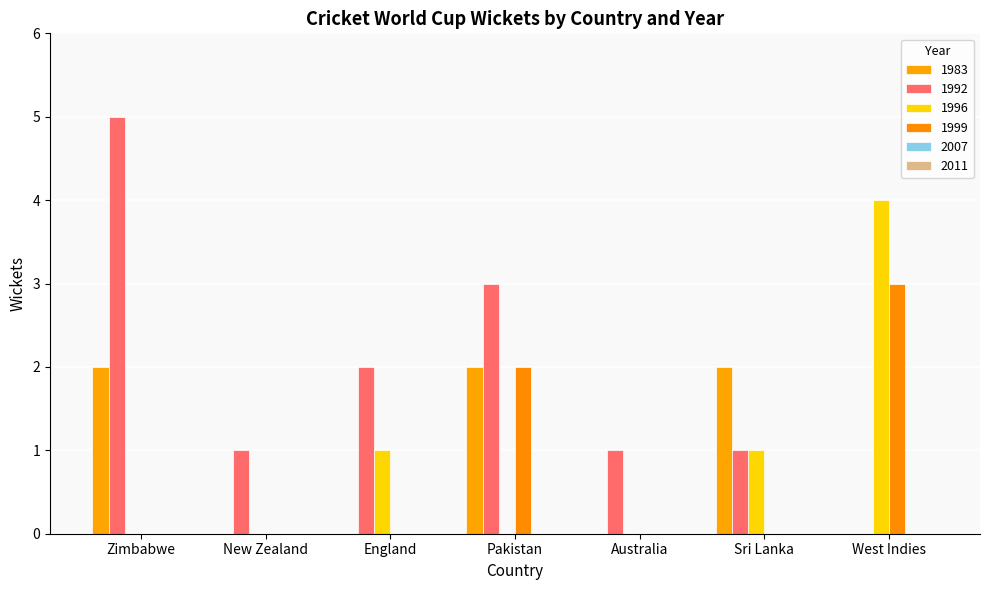

What is the maximum value for 1983?

2